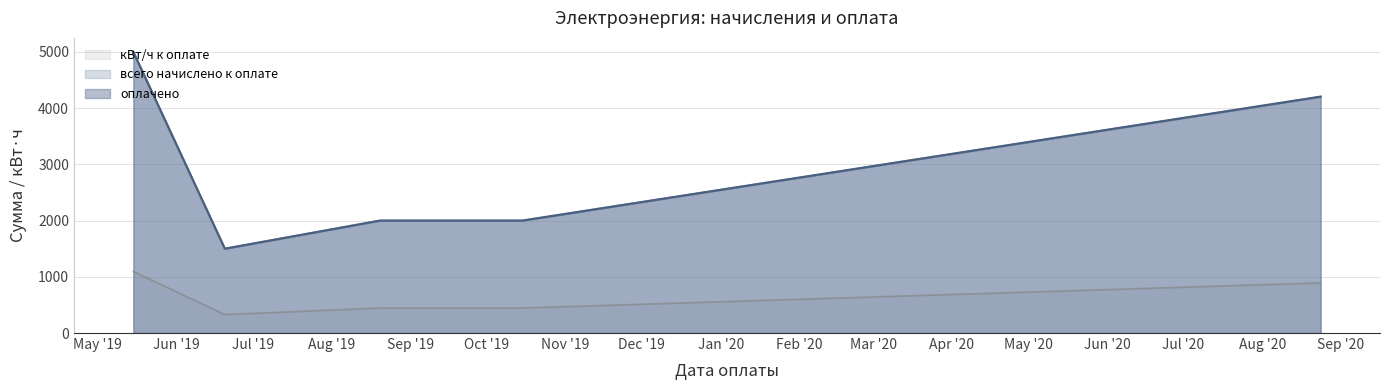

What is the label of the 3rd point from the left?

2019-08-20